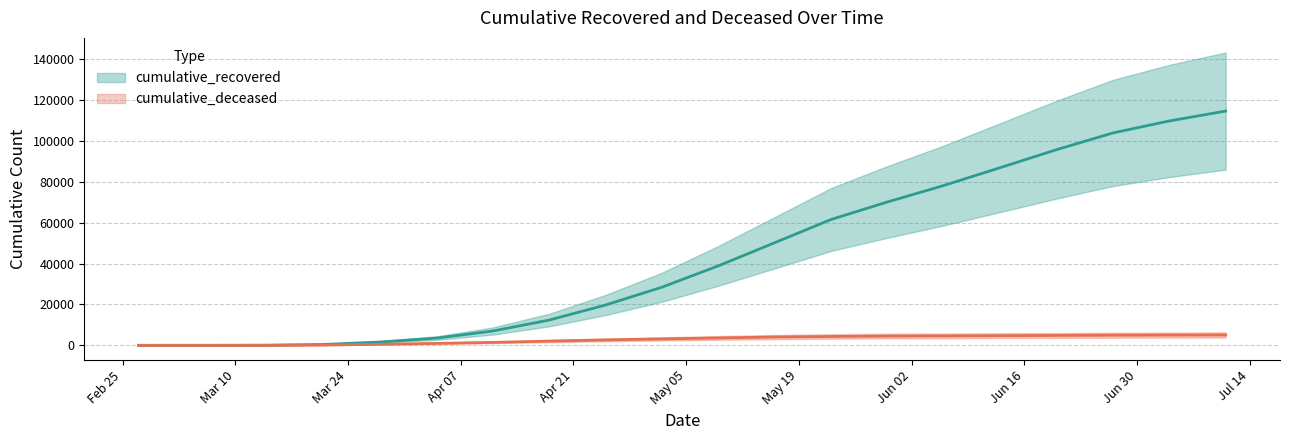

Reading right to left, transcribe all the data shown in this chart.

cumulative_recovered: 2020-07-11=114669	2020-07-04=109838	2020-06-27=103967	2020-06-20=95782	2020-06-13=86982	2020-06-06=78249	2020-05-30=70187	2020-05-23=61609	2020-05-16=50245	2020-05-09=38913	2020-05-02=28470	2020-04-25=19758	2020-04-18=12384	2020-04-11=7024	2020-04-04=3541	2020-03-28=1635	2020-03-21=424	2020-03-14=63	2020-03-07=10	2020-02-27=3
cumulative_deceased: 2020-07-11=5072	2020-07-04=5017	2020-06-27=4950	2020-06-20=4841	2020-06-13=4736	2020-06-06=4633	2020-05-30=4536	2020-05-23=4340	2020-05-16=4069	2020-05-09=3621	2020-05-02=3149	2020-04-25=2653	2020-04-18=2075	2020-04-11=1441	2020-04-04=950	2020-03-28=517	2020-03-21=140	2020-03-14=20	2020-03-07=1	2020-02-27=0